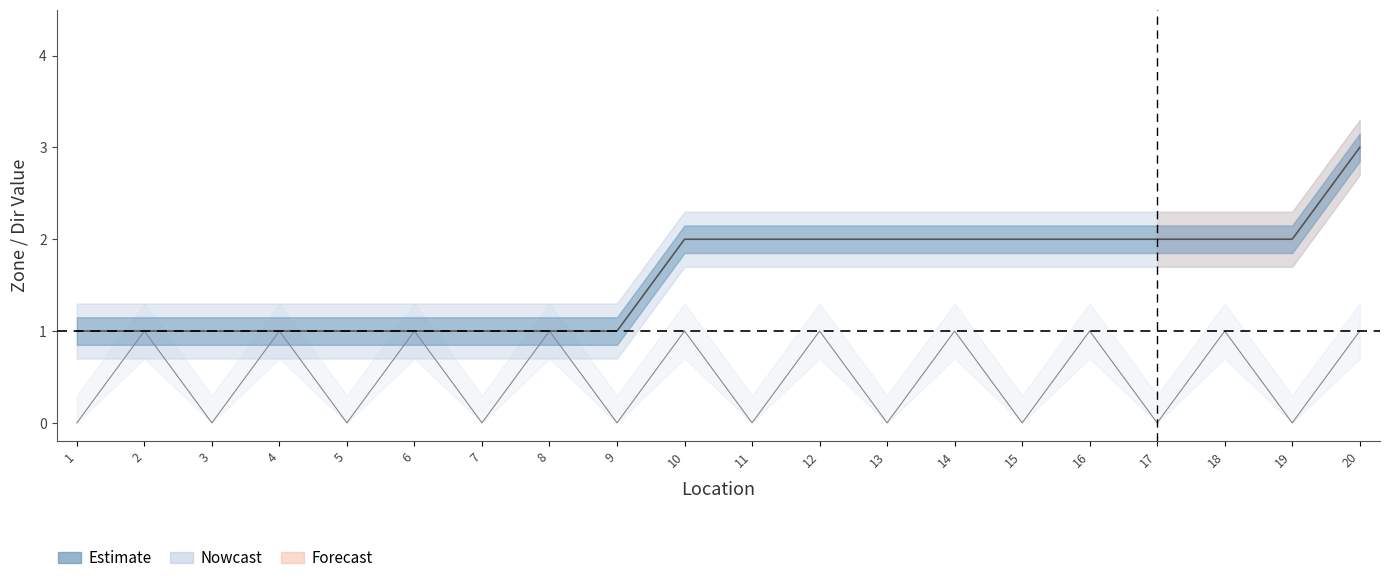

At which category is the sum across all series the highest?

20